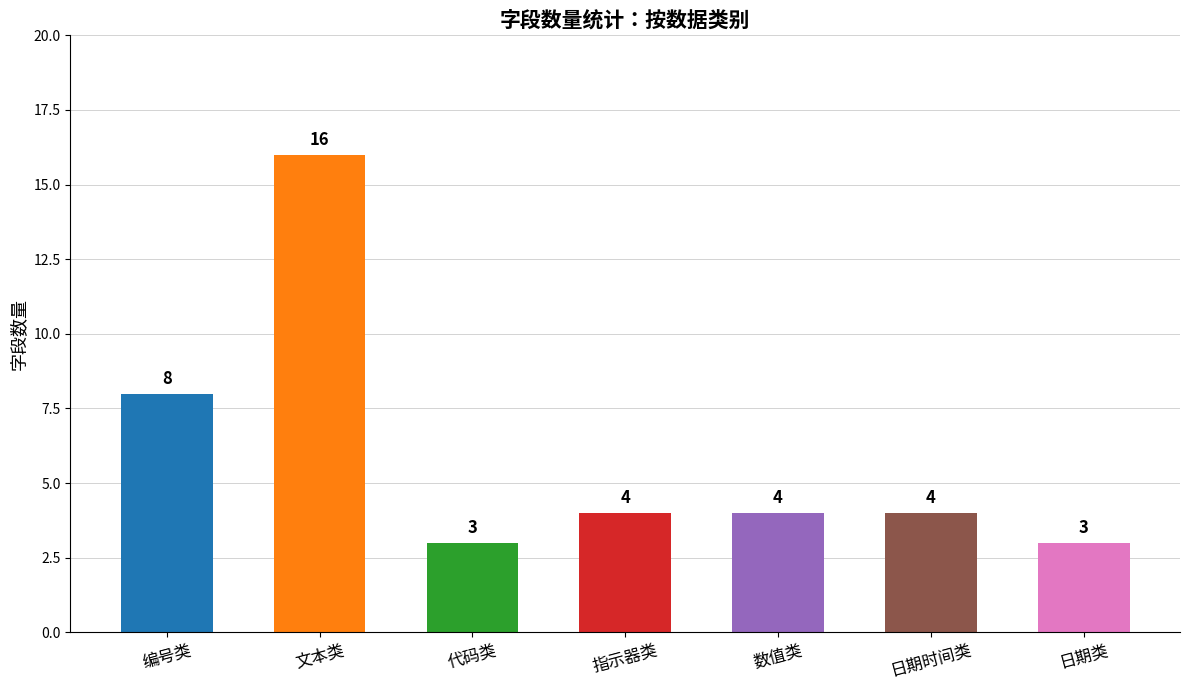

How many data points does each series have?

7